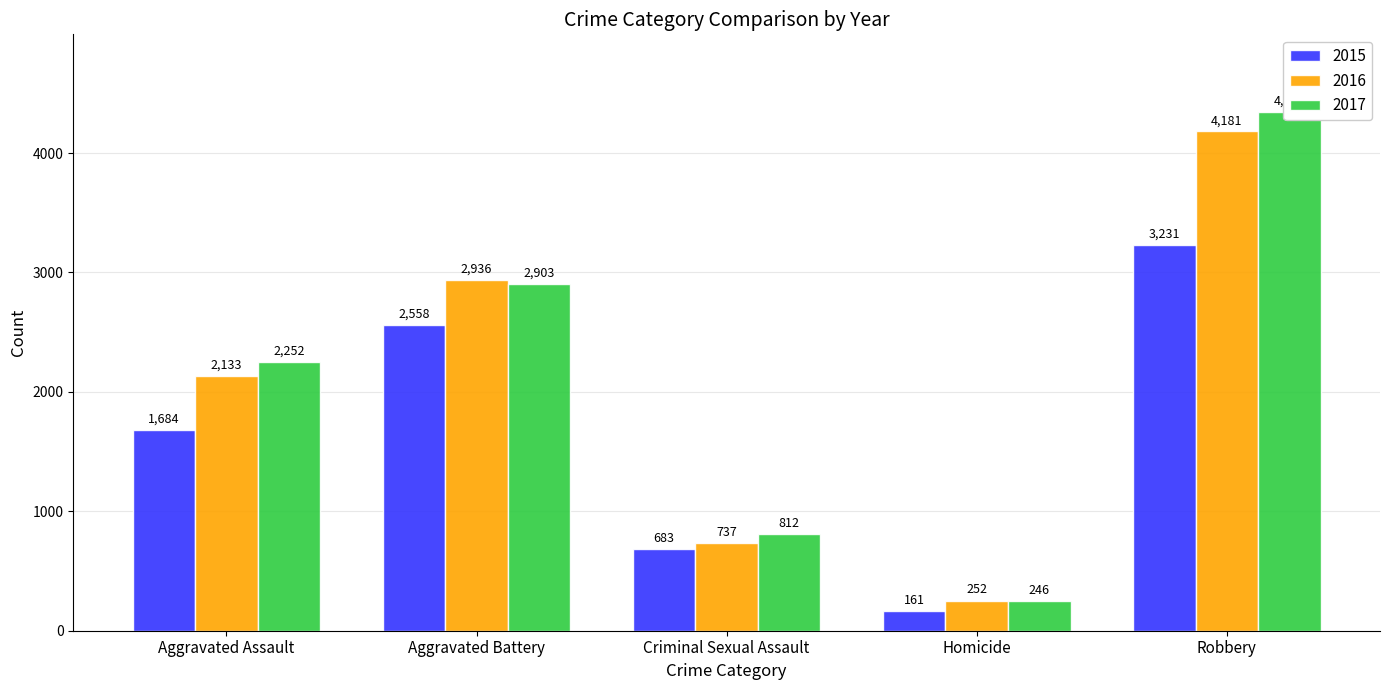

What value does the 2016 series have at Aggravated Assault, to the nearest 10?

2130